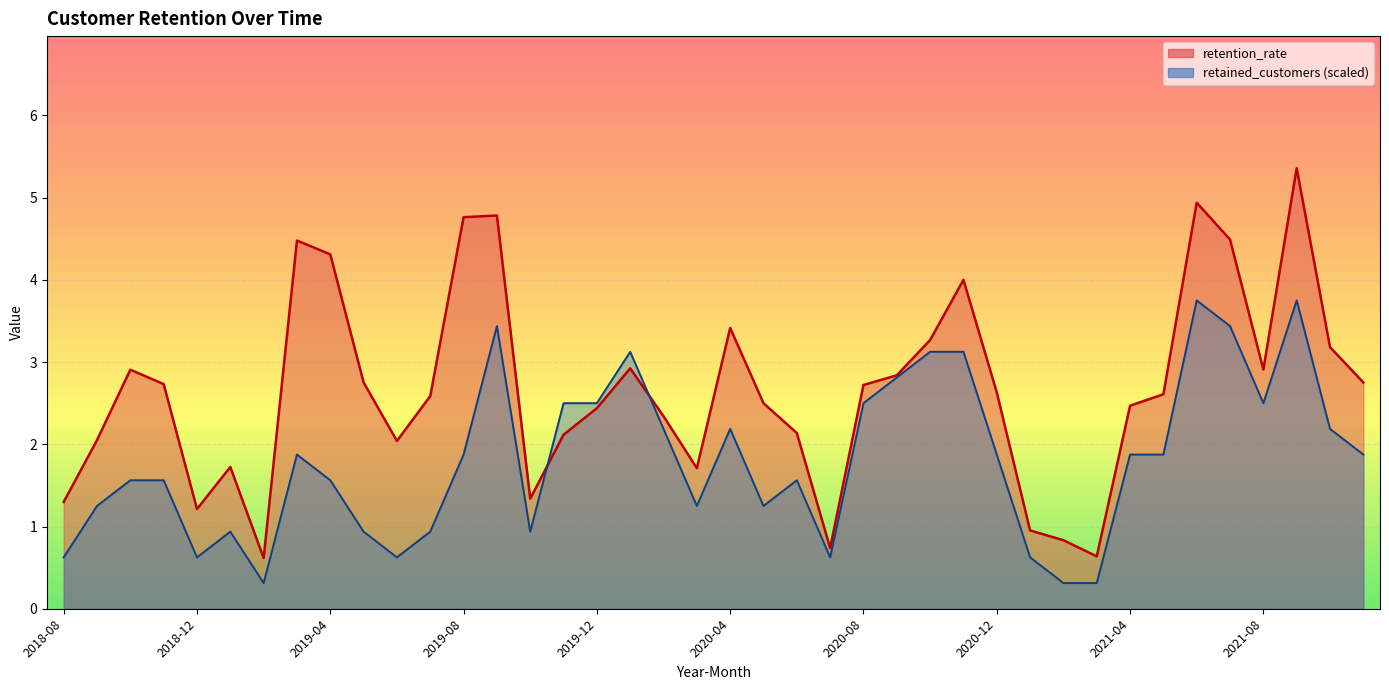

How many interior local valleys does the retained_customers_line series have?

8